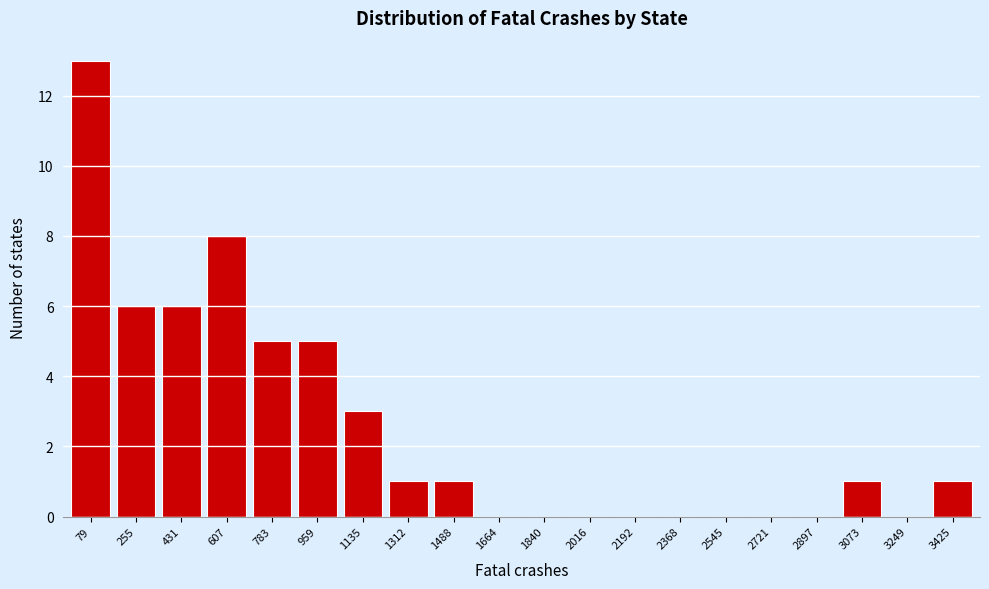

Reading right to left, list all the values displayed in this chart.

3425=1	3249=0	3073=1	2897=0	2721=0	2545=0	2368=0	2192=0	2016=0	1840=0	1664=0	1488=1	1312=1	1135=3	959=5	783=5	607=8	431=6	255=6	79=13